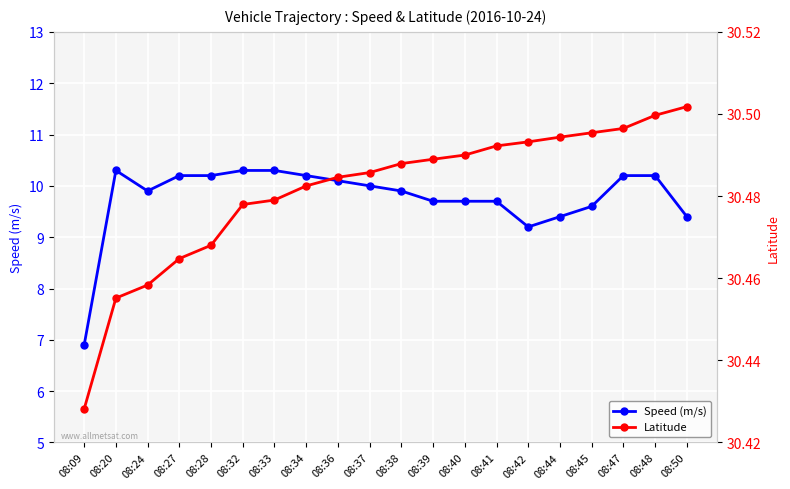

True or false: Latitude has a value of 12.5 at 08:37.

False